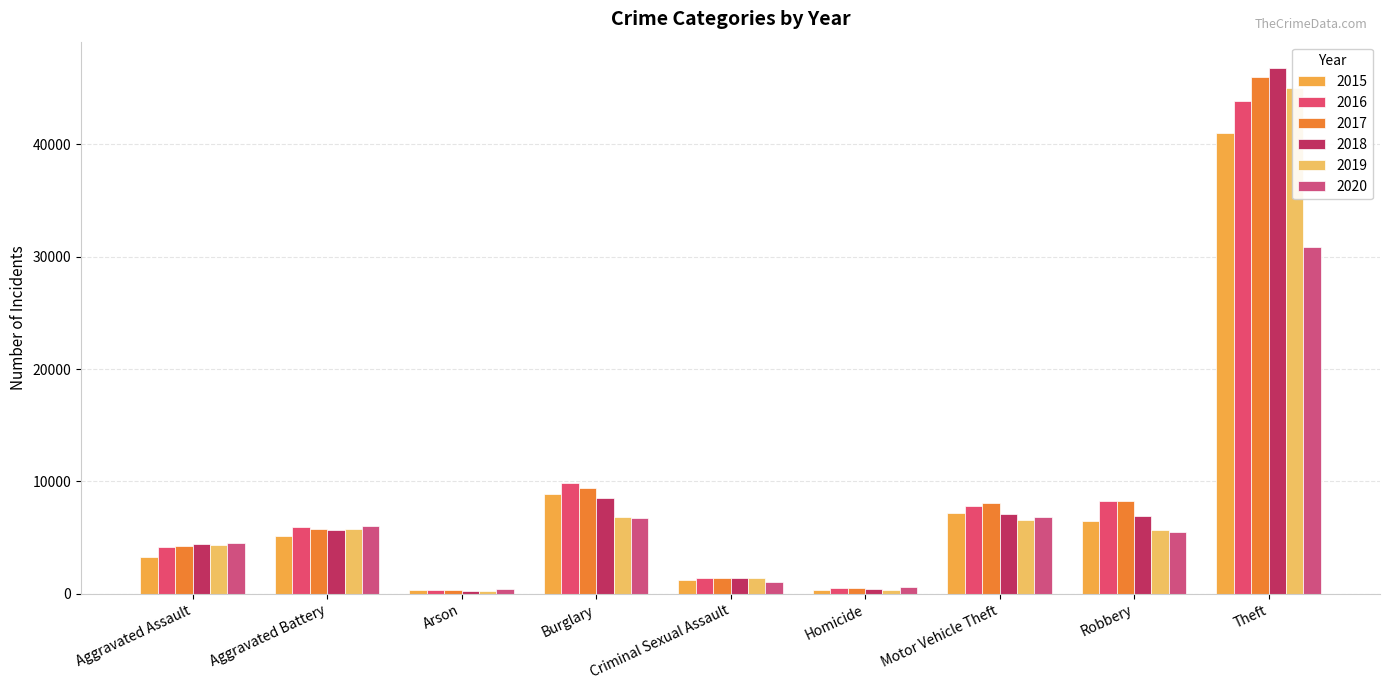

Reading left to right, extract all data points from this chart.

2015: 3272	5163	317	8874	1251	371	7166	6504	40956
2016: 4144	5974	380	9855	1364	540	7832	8225	43830
2017: 4234	5807	334	9374	1435	510	8091	8214	45974
2018: 4424	5678	264	8522	1427	422	7122	6940	46784
2019: 4319	5794	267	6870	1383	375	6559	5662	44977
2020: 4546	6070	424	6738	1071	571	6810	5536	30829